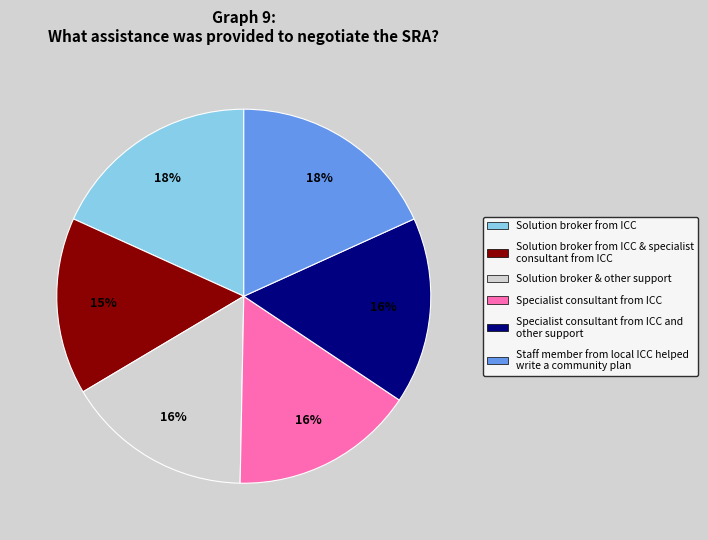

What is the smallest slice in the pie chart?

Solution broker from ICC & specialist consultant from ICC